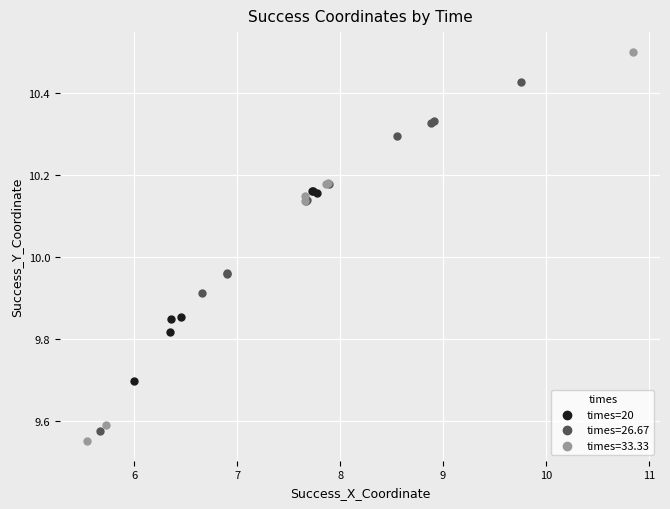

Which series has the largest Y range (max minus min)?

times=33.33